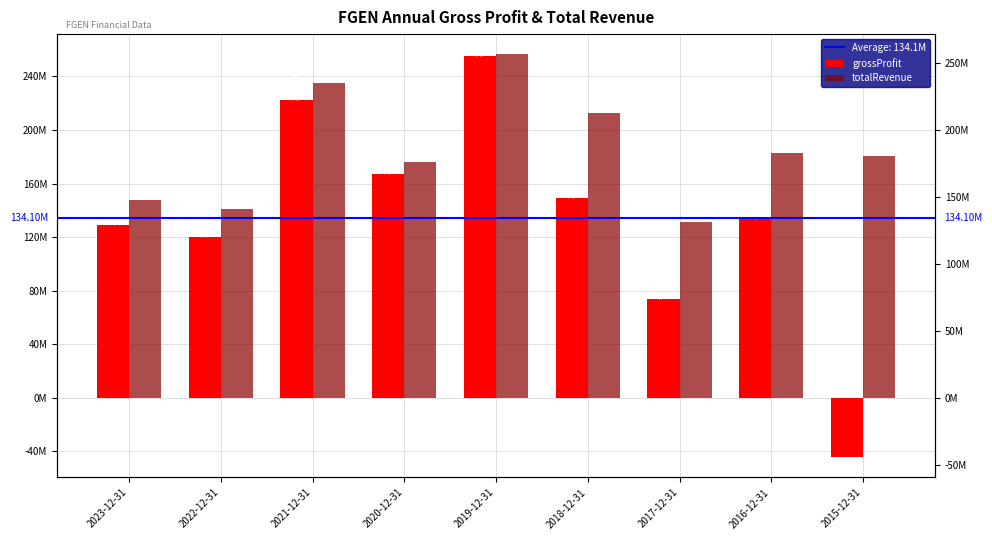

What is the difference between the maximum and second lowest values in the totalRevenue series?

115843000